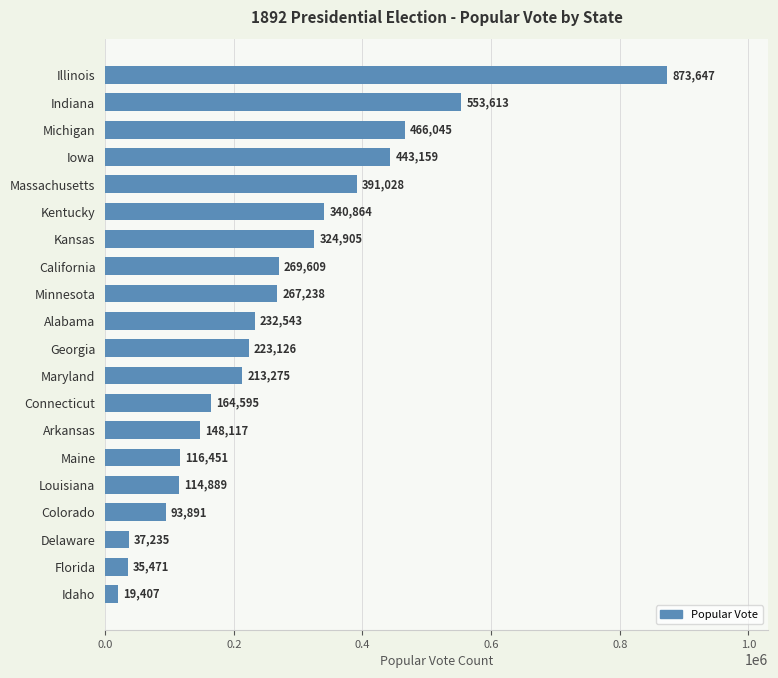

How many bars are there in total?

20